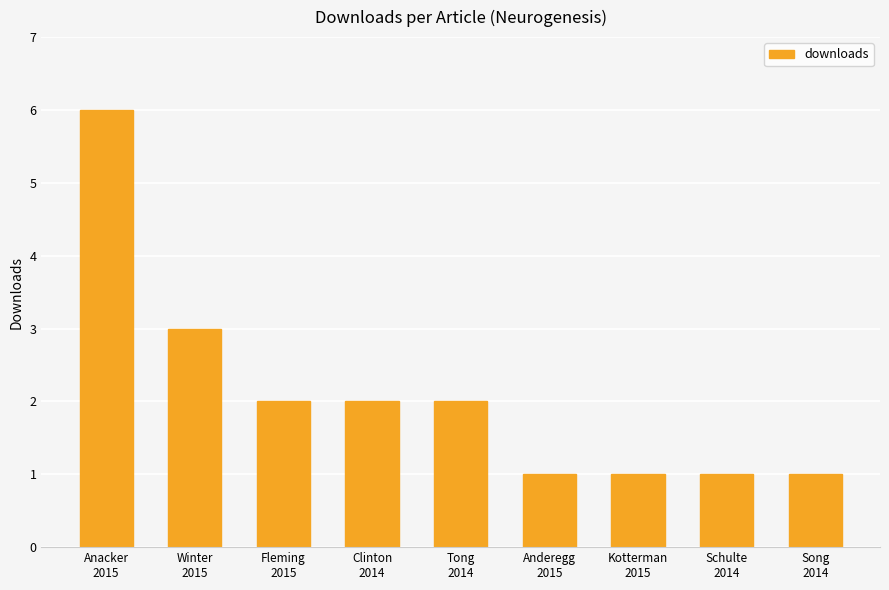

Does the chart contain stacked bars?

No